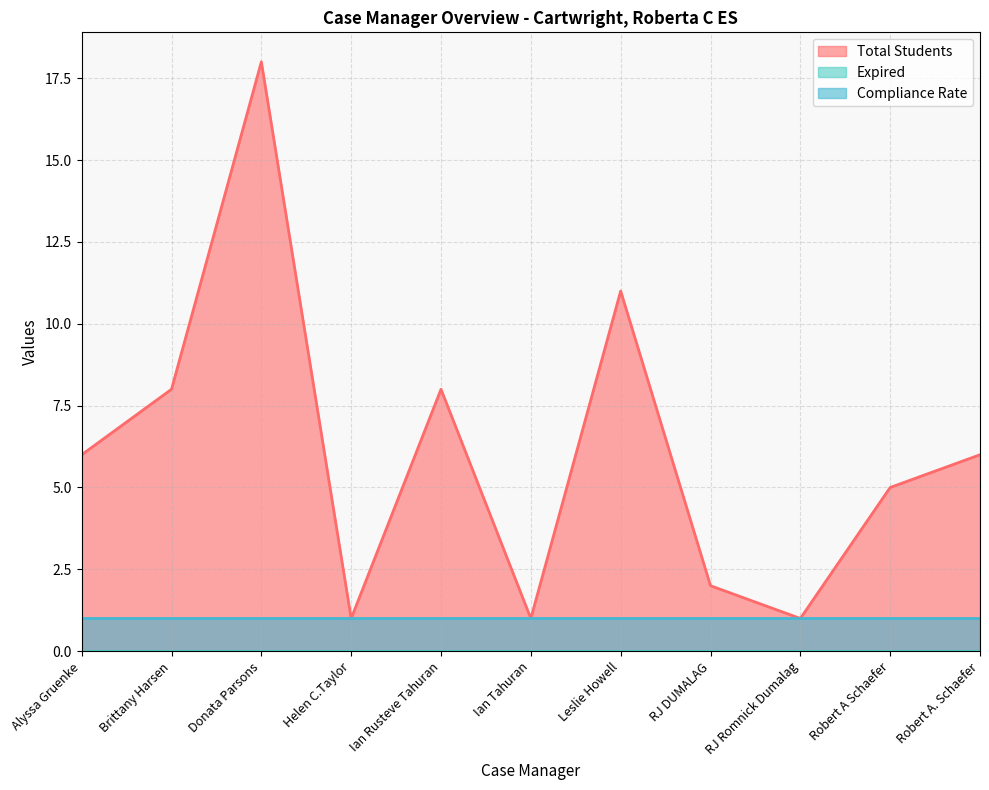

Rank the series by their average value, from highest to lowest.

Total Students, Compliance Rate, Expired